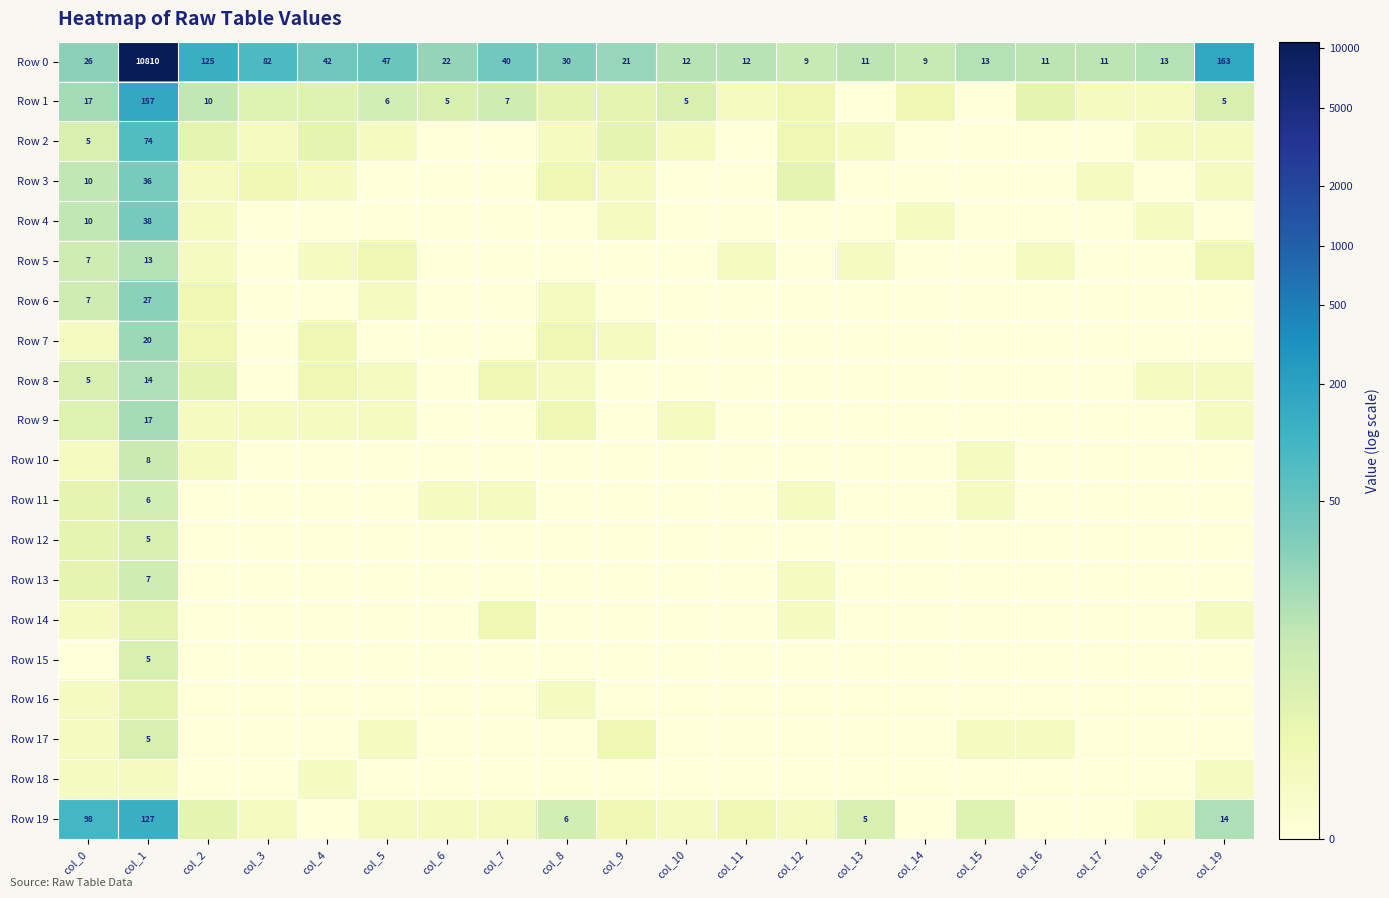

Rank the series at col_0 from highest to lowest value.

Row 19, Row 0, Row 1, Row 3, Row 4, Row 5, Row 6, Row 2, Row 8, Row 9, Row 11, Row 12, Row 13, Row 7, Row 10, Row 14, Row 16, Row 17, Row 18, Row 15